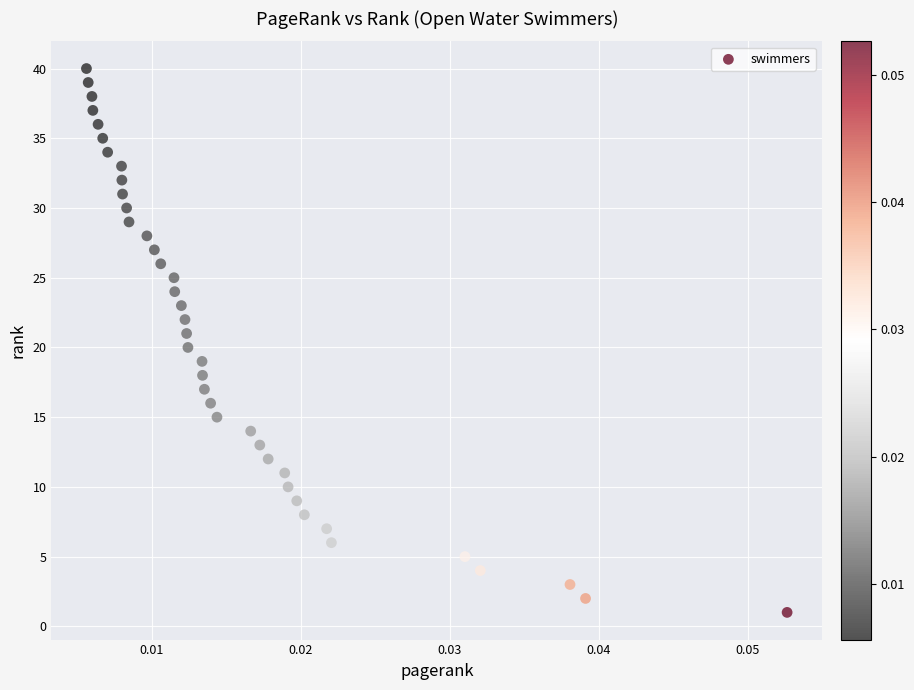

What is the range of Y values (max minus min)?

39